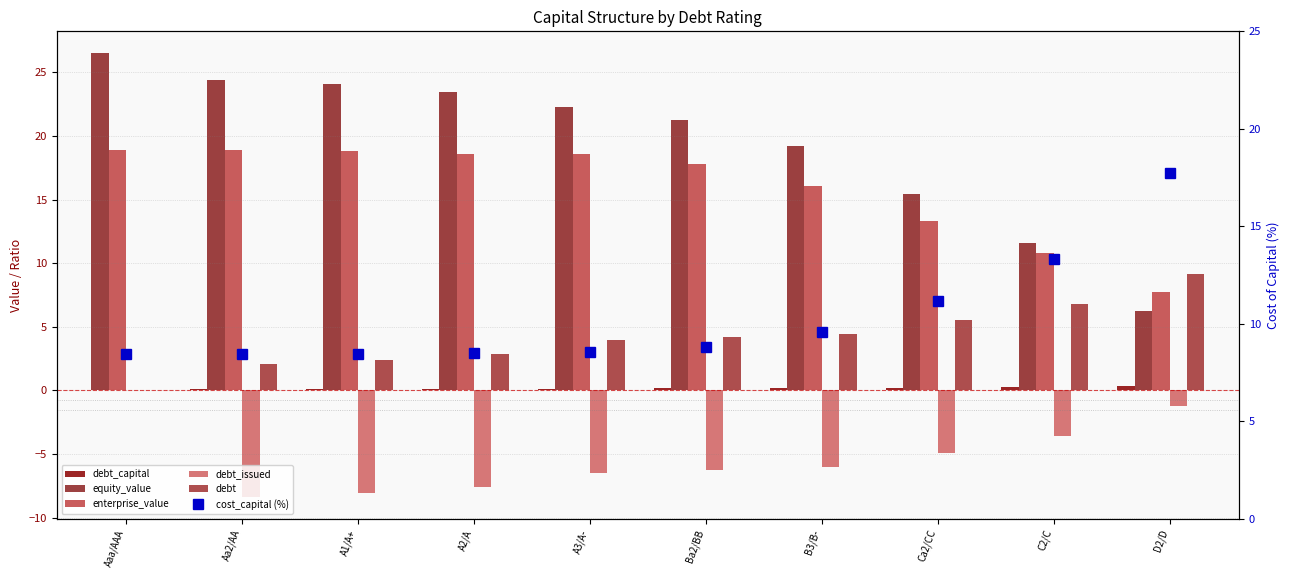

What value does the equity_value series have at A1/A+?

24.0